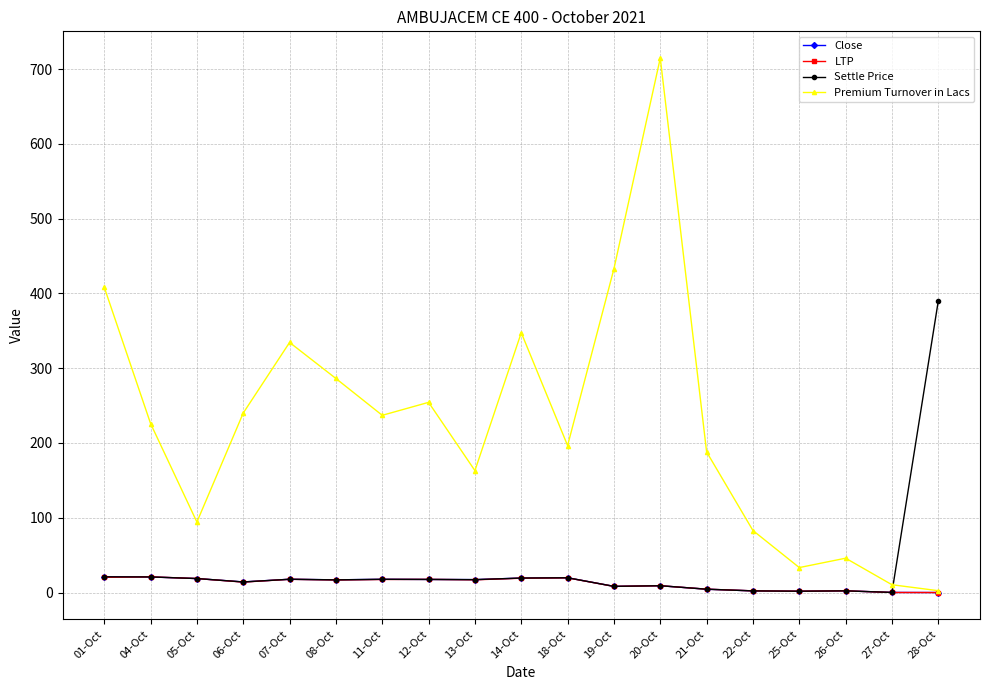

Which series has the largest total across all categories?

Premium Turnover in Lacs